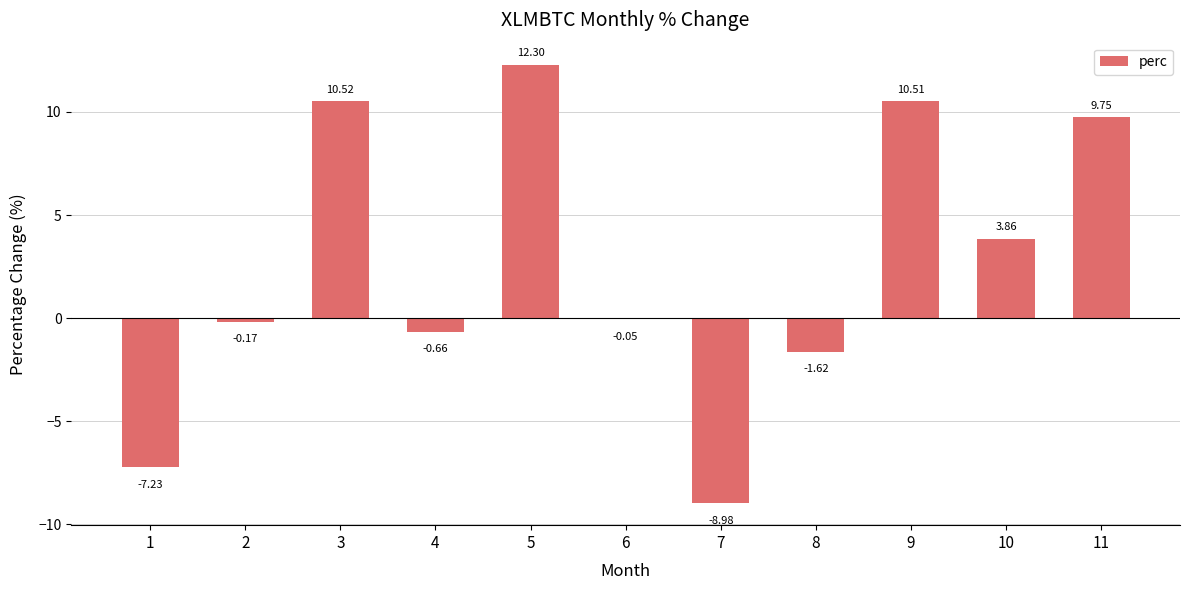

What is the sum of all values?

28.2